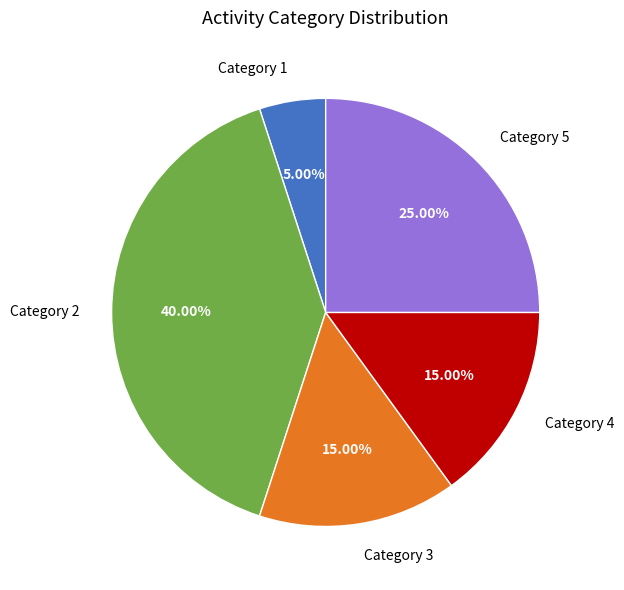

Do Category 3 and Category 1 together represent more than half of the pie?

No